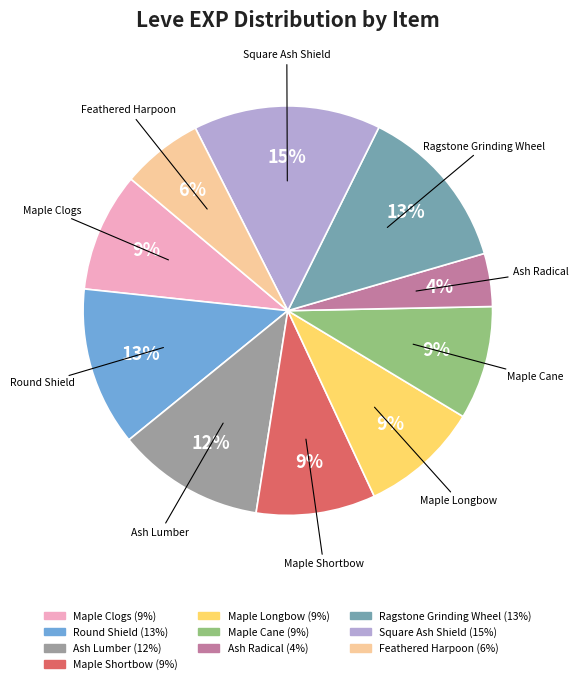

To the nearest percent, what is the combined percentage of Maple Cane and Maple Longbow?

18%